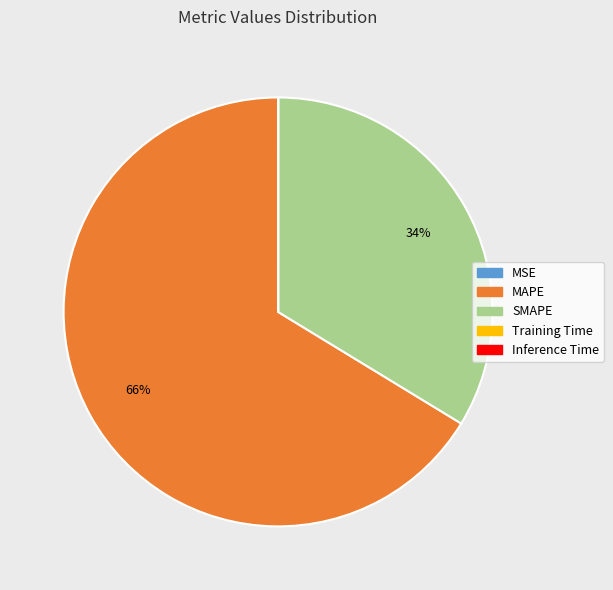

What is the largest slice in the pie chart?

MAPE